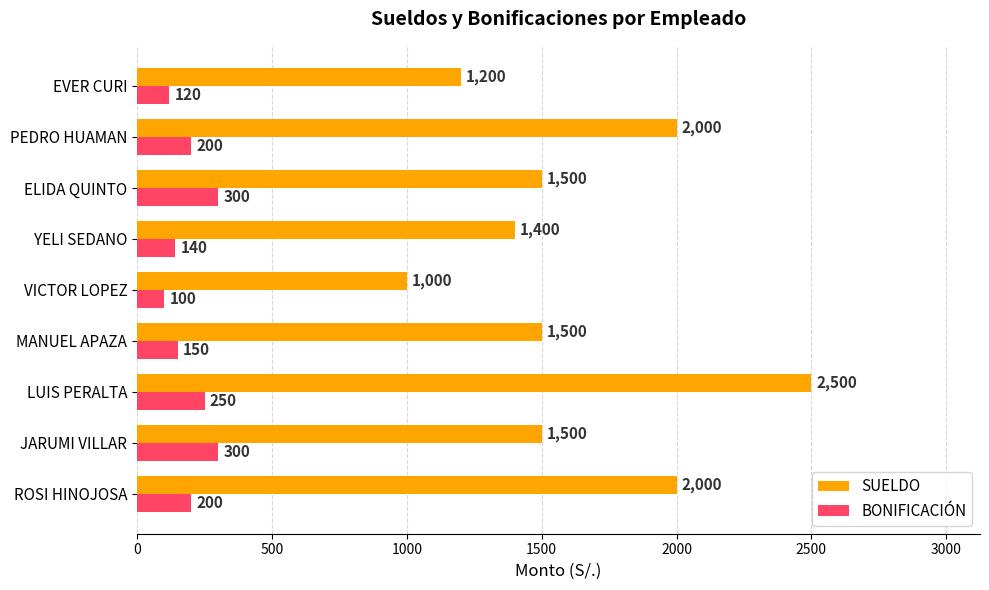

What is the difference between the maximum and minimum values in the SUELDO series?

1500